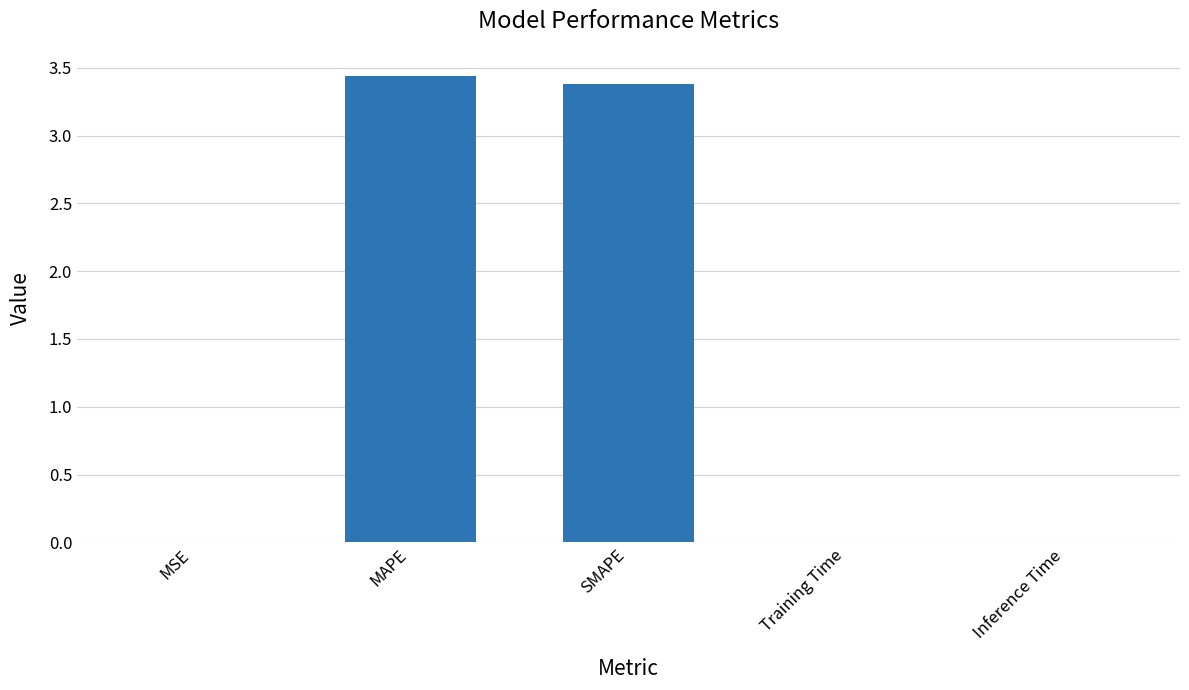

Between MSE and SMAPE, which is larger?

SMAPE